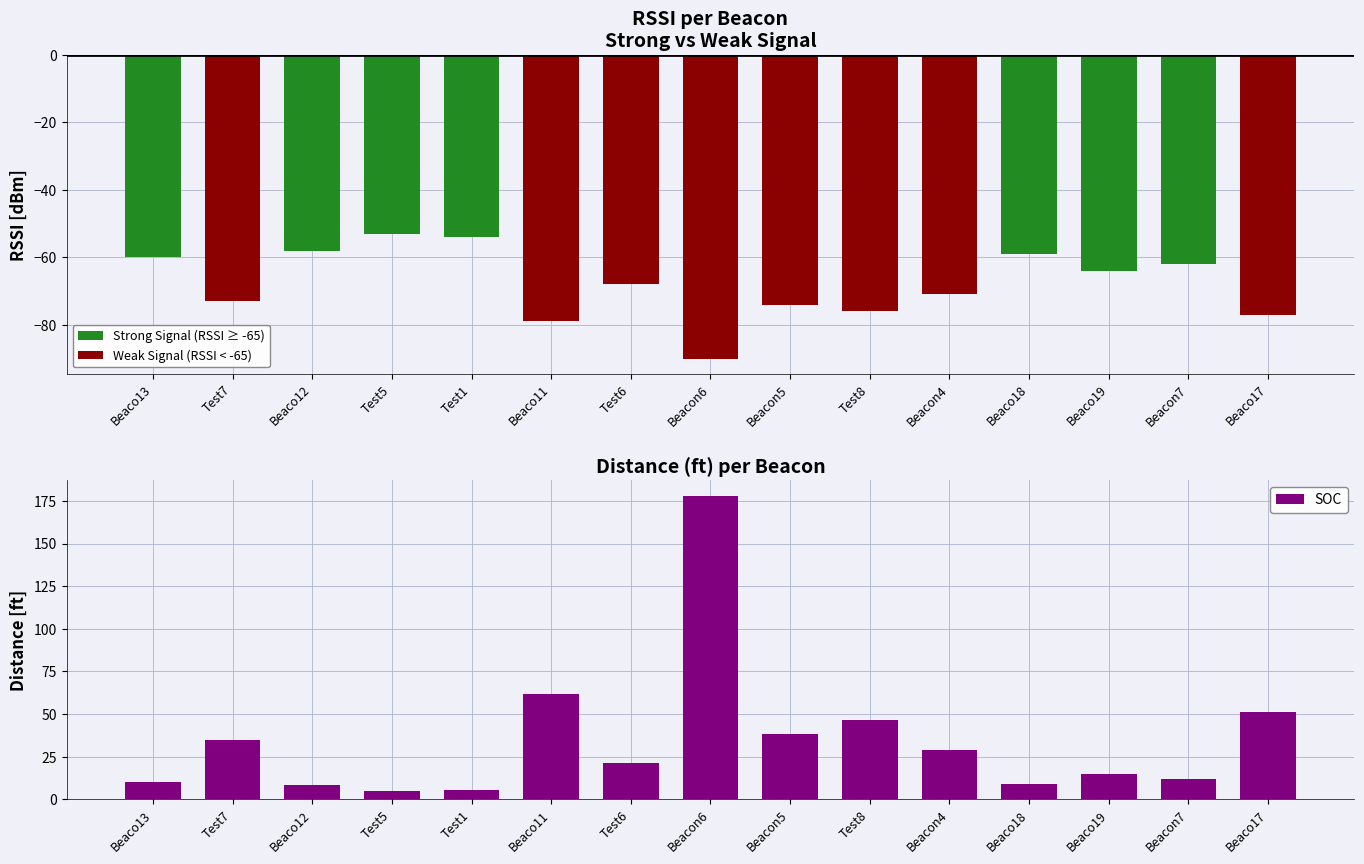

What is the value of the Strong Signal (RSSI ≥ -65) bar at the 5th from the left?

-54.0